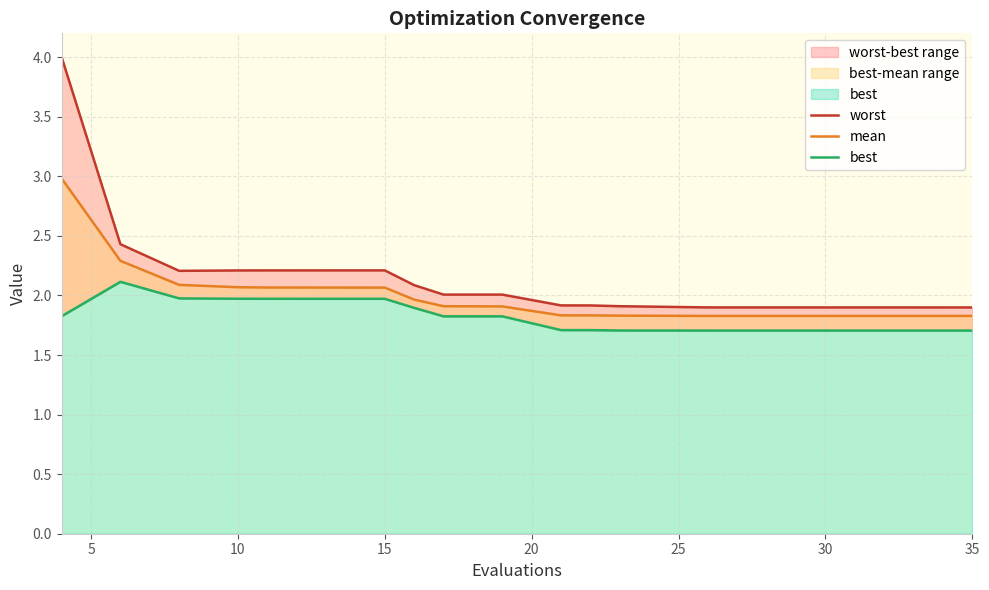

Rank the series by their maximum value, from highest to lowest.

worst, mean, best